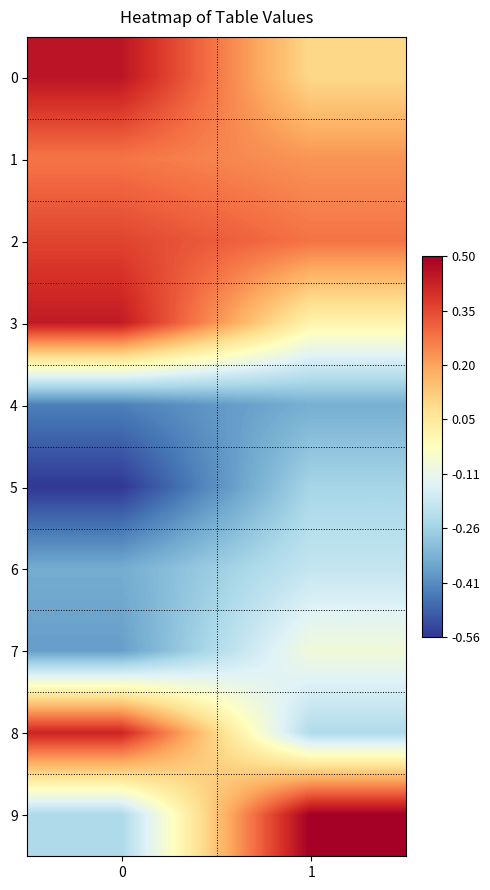

At how many categories does at least one series exceed 0?

2